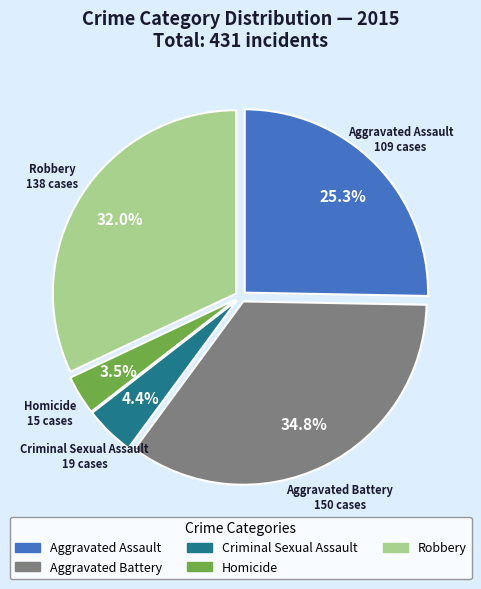

To the nearest percent, what is the combined percentage of Aggravated Assault and Robbery?

57%